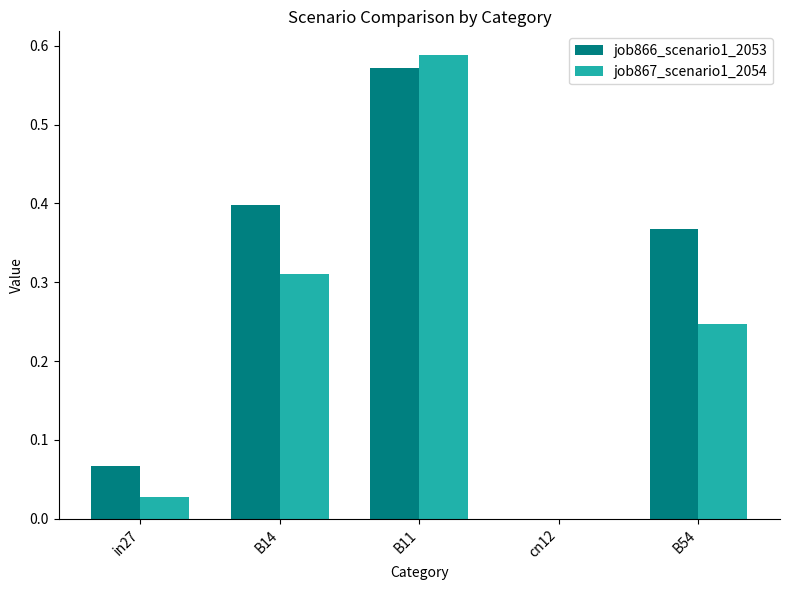

Are the bars grouped side by side (vs. stacked)?

Yes